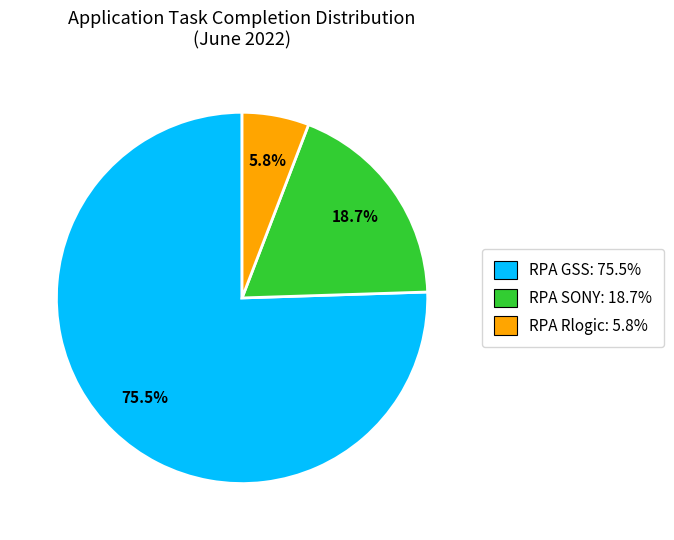

What portion of the pie excludes RPA SONY?

81.3%